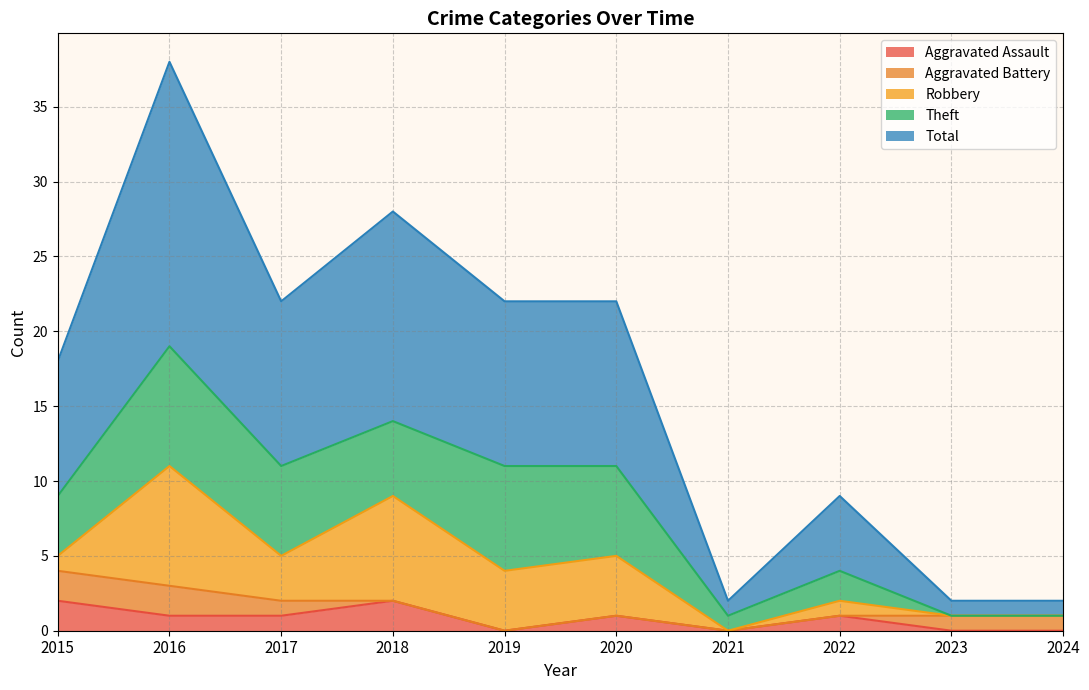

At which category does Robbery reach its first local peak?

2016